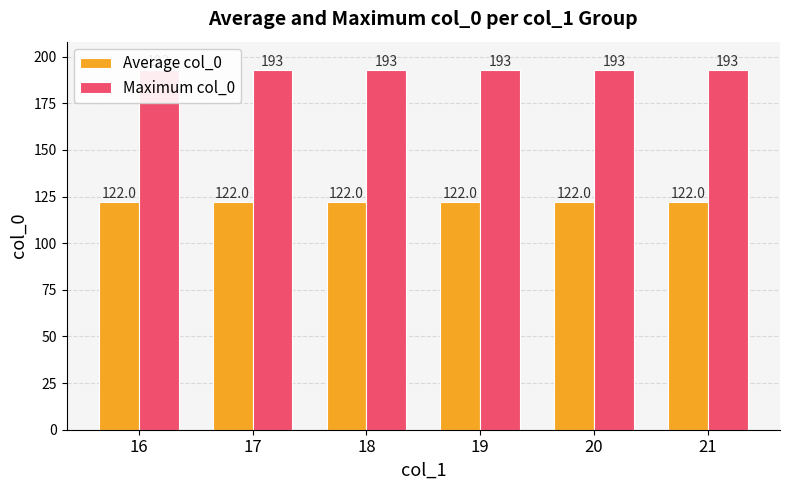

List the labels in order of Maximum col_0 value, largest first.

16, 17, 18, 19, 20, 21